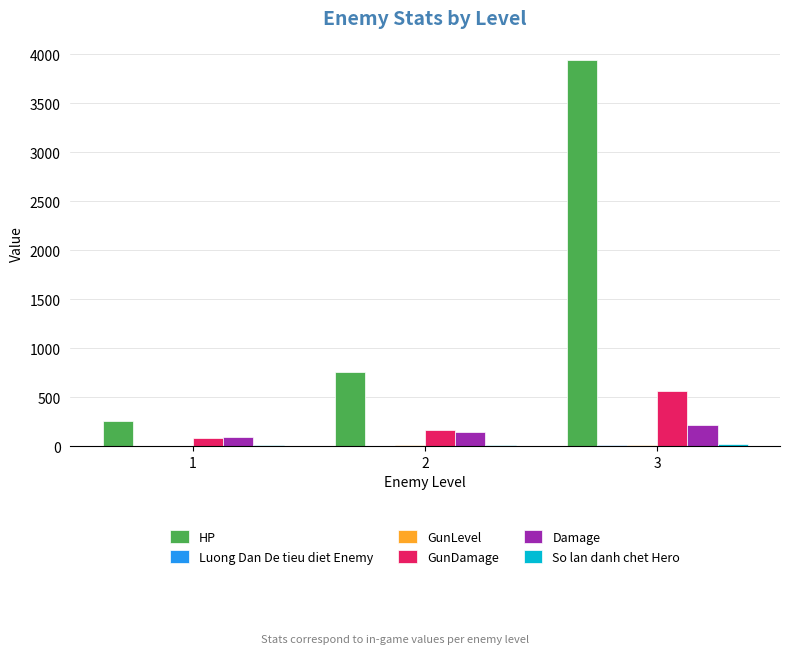

What is the greatest value displayed?

3941.0